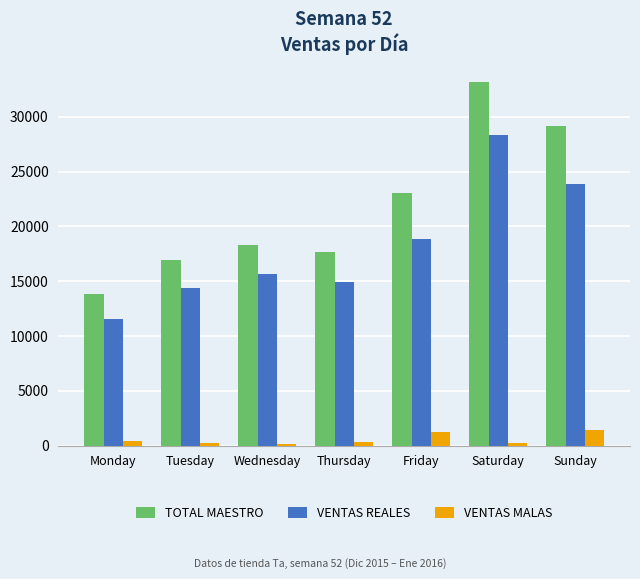

Is it true that TOTAL MAESTRO equals 55948.9 at Saturday?

False